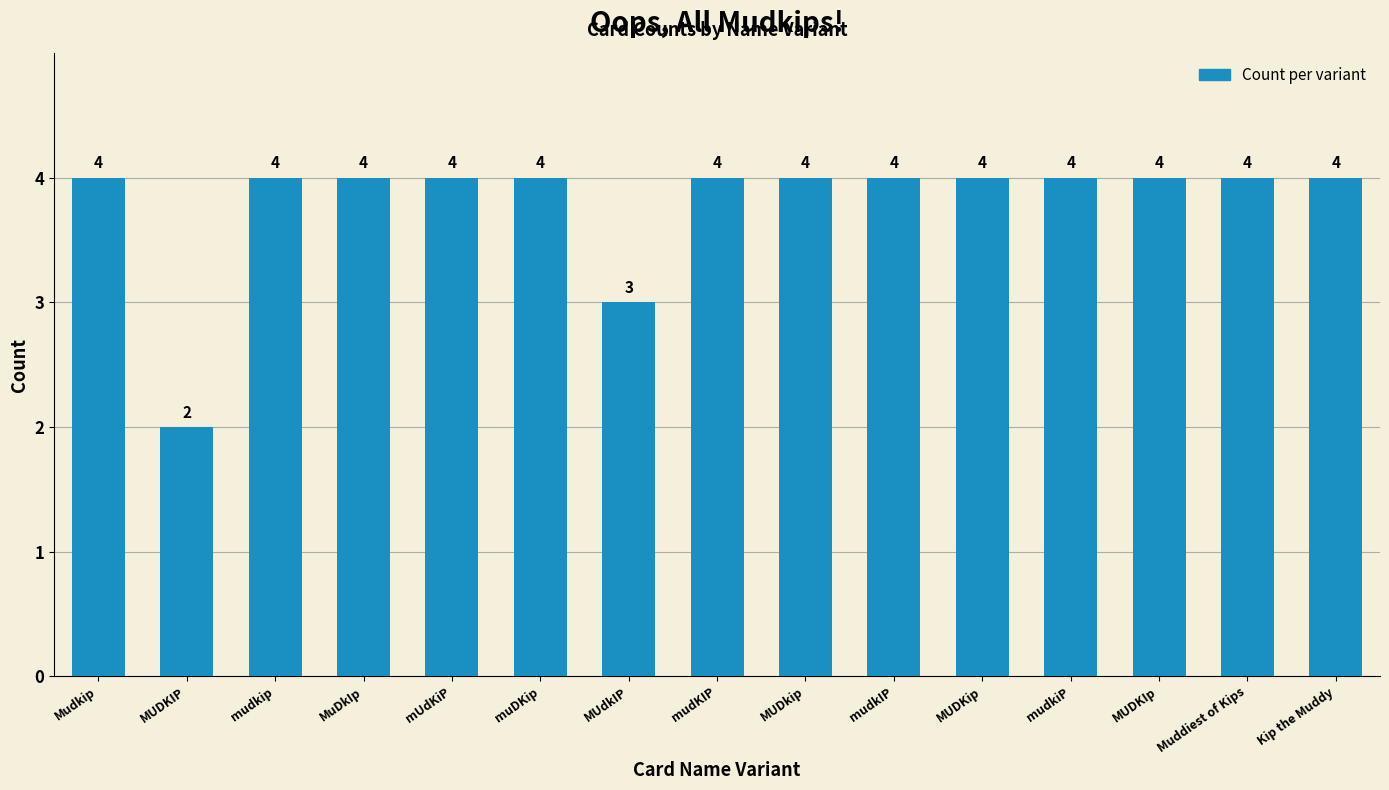

The value at MUDKIP is 2. True or false?

True